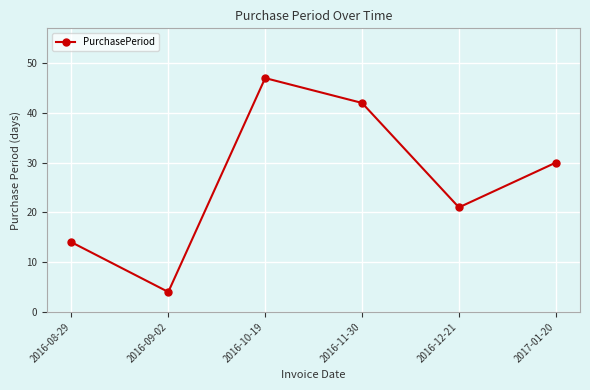

What is the value of the 1st point from the left?

14